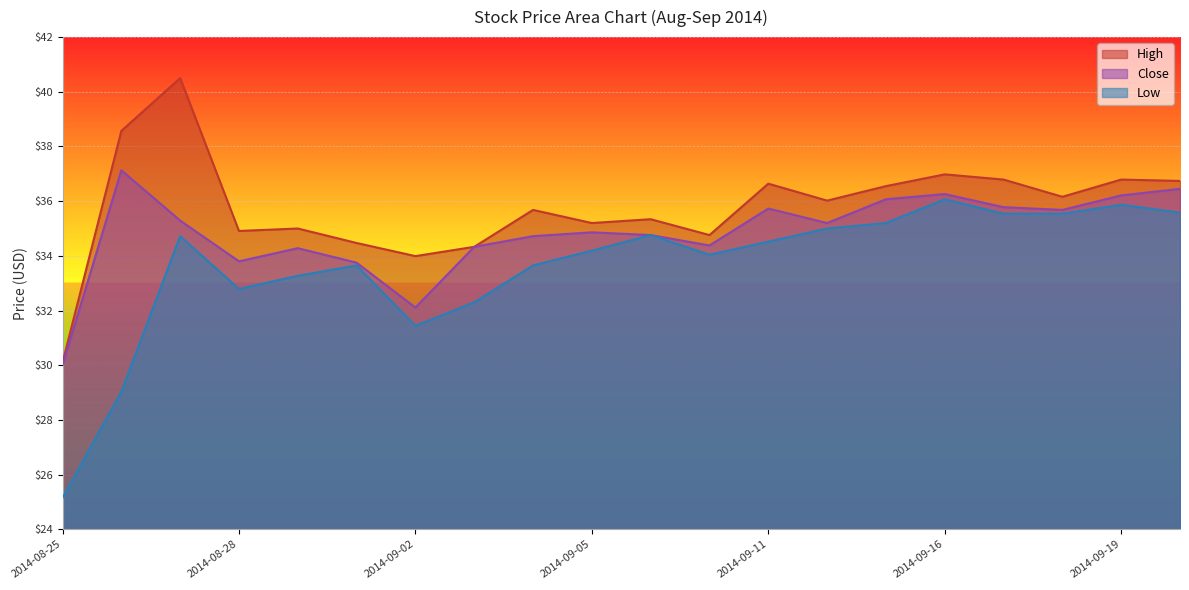

What are all the series names shown in the legend?

High, Close, Low